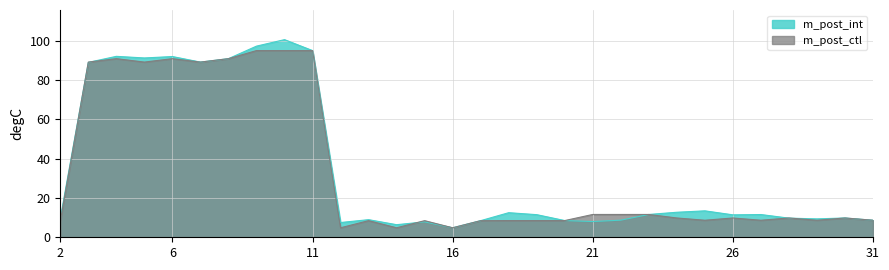

Which series has the largest total across all categories?

m_post_int